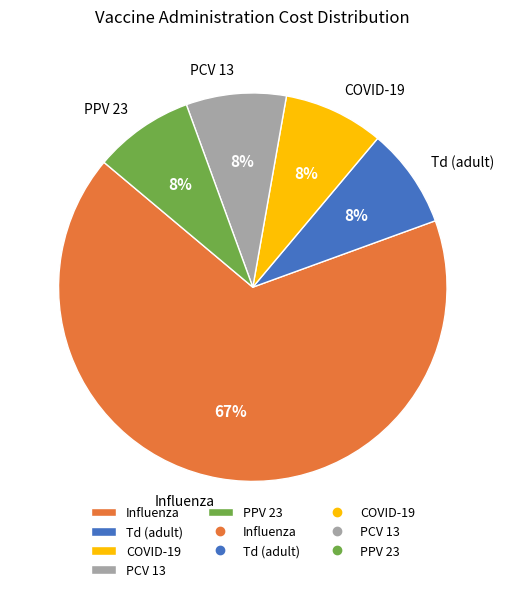

To the nearest percent, what percentage of the pie is PPV 23?

8%